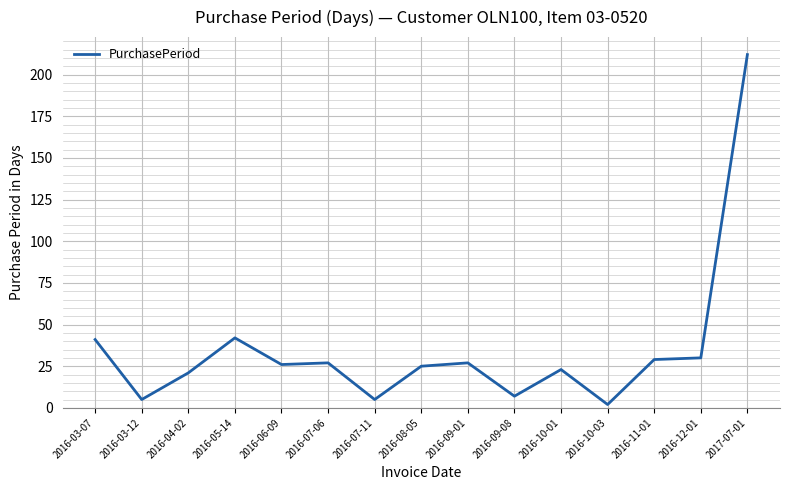

What is the difference between the second highest and minimum values?

40